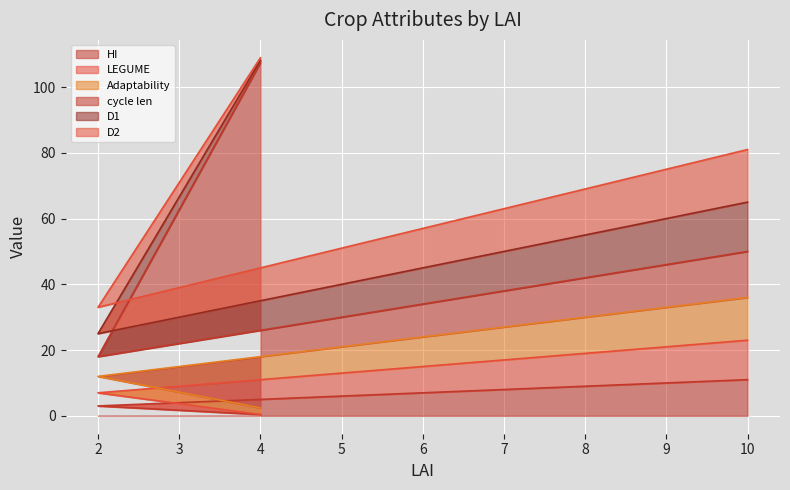

What is the maximum value for Adaptability?

36.0